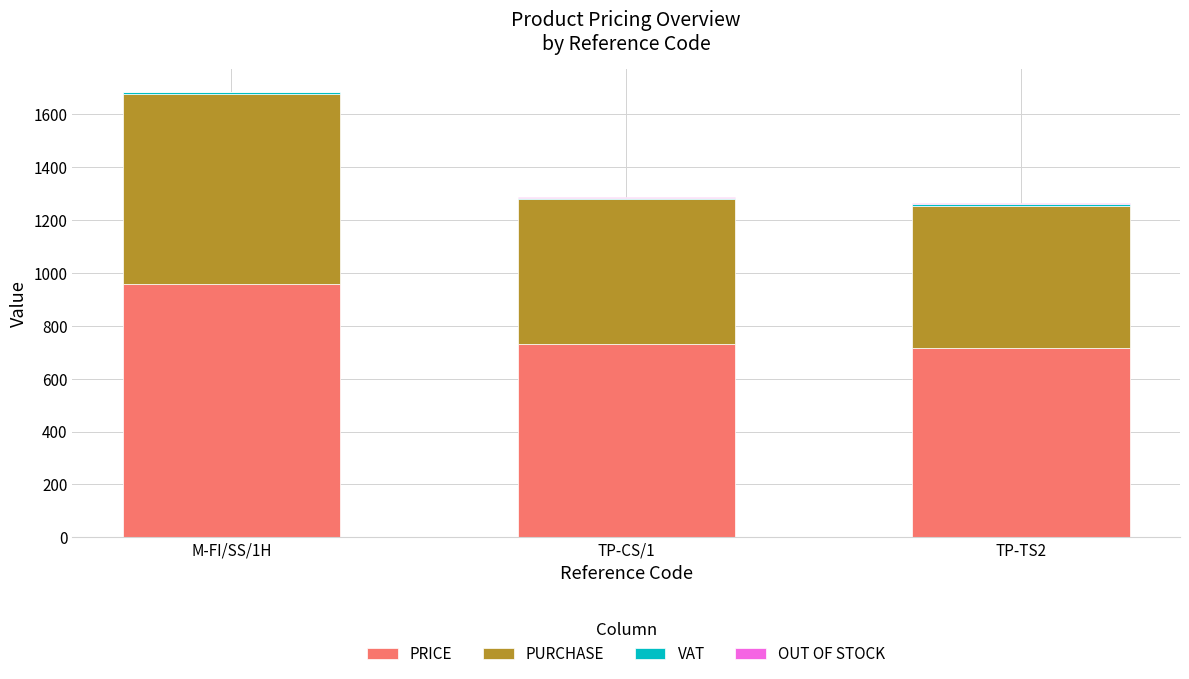

Which category has the highest value in the PRICE series?

M-FI/SS/1H